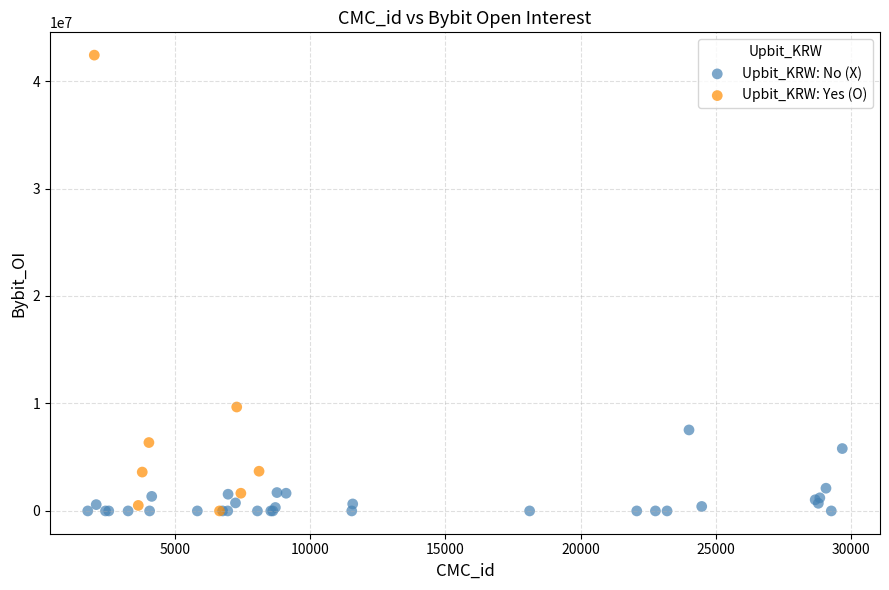

Which series reaches the maximum Y coordinate?

Upbit_KRW: Yes (O)